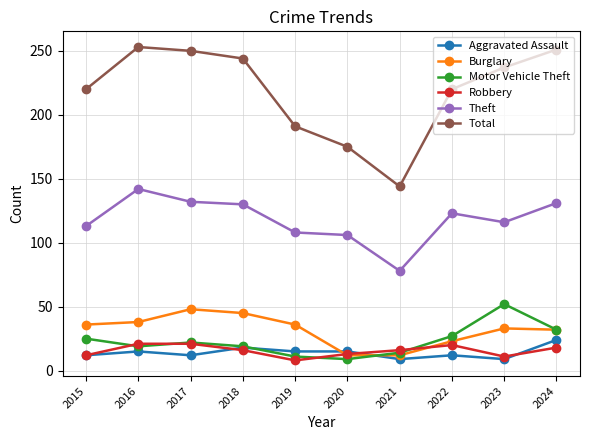

What is the maximum value for Motor Vehicle Theft?

52